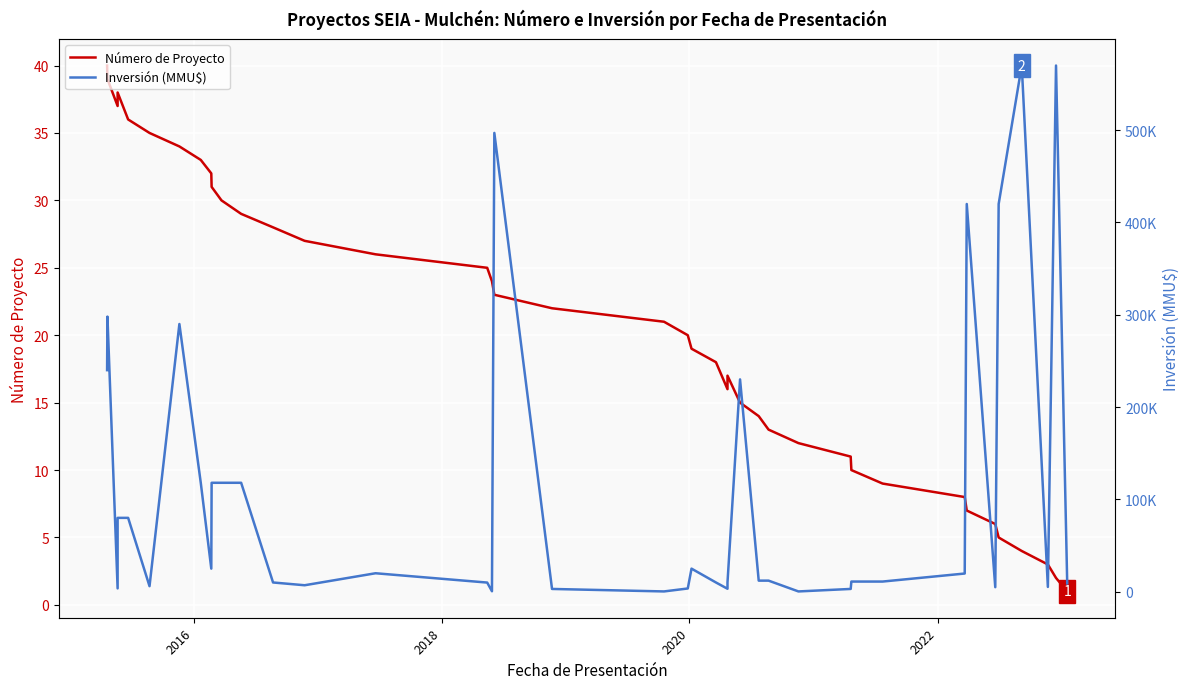

What is the greatest value displayed?

570000